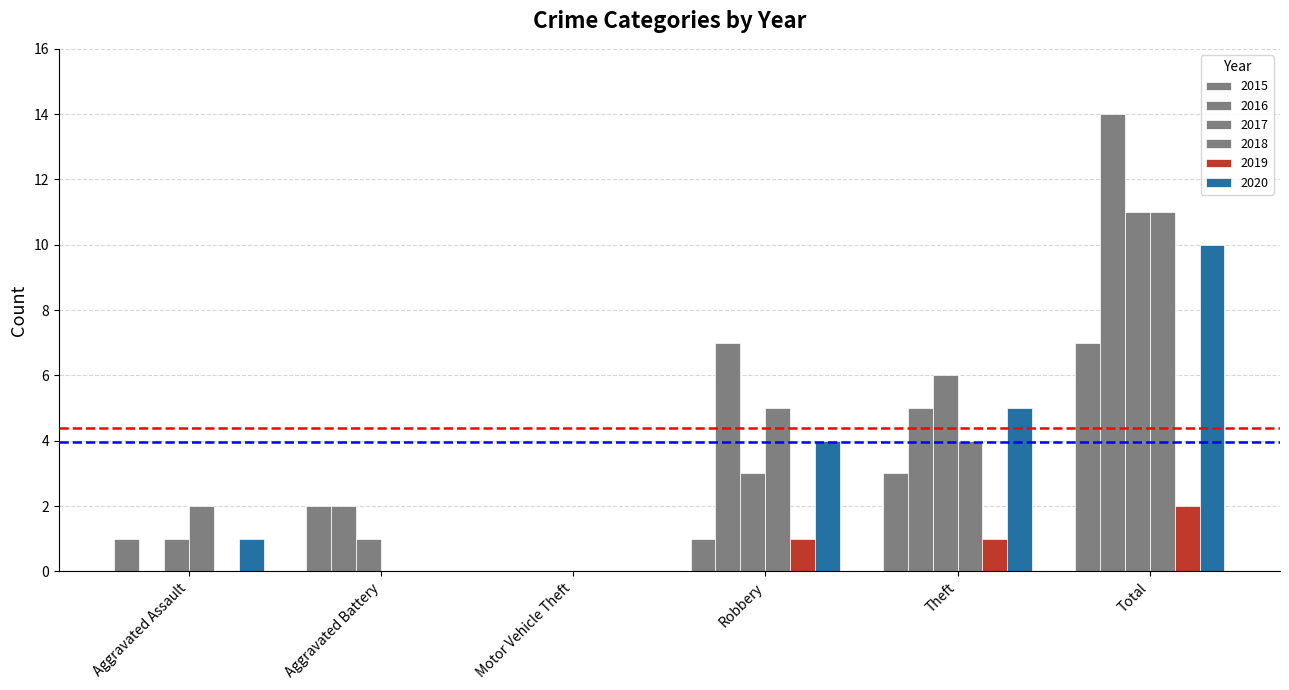

Where does the 2015 series first go above 2?

Theft